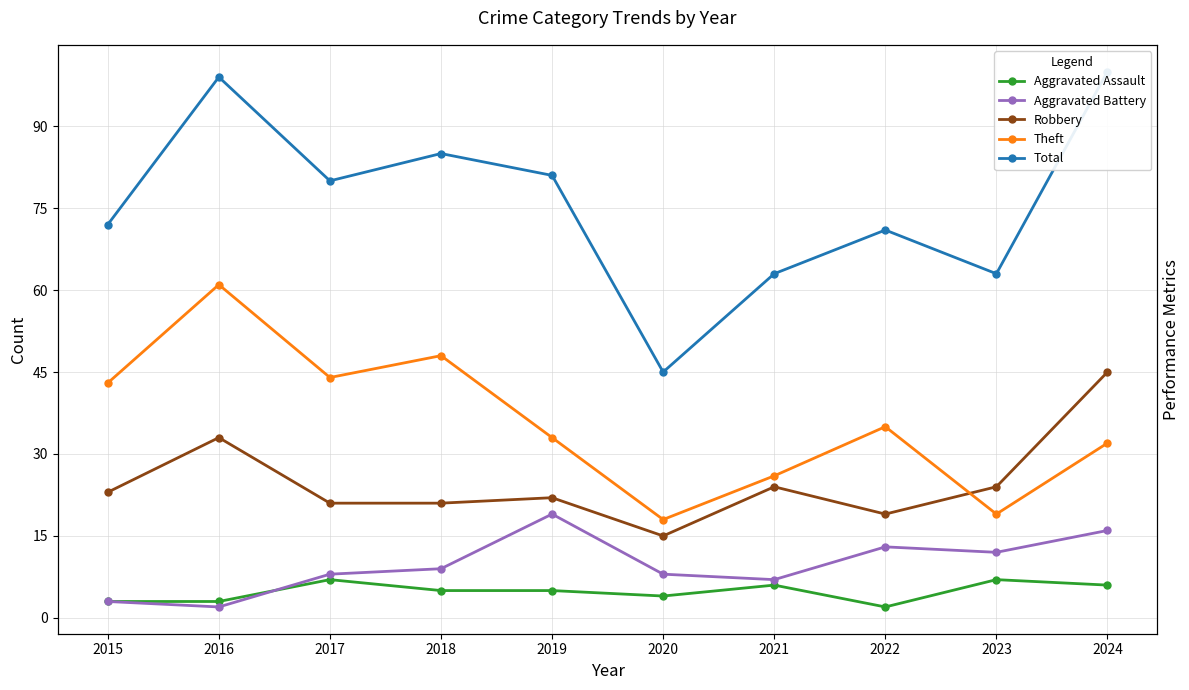

True or false: Theft has a value of 19 at 2023.

True